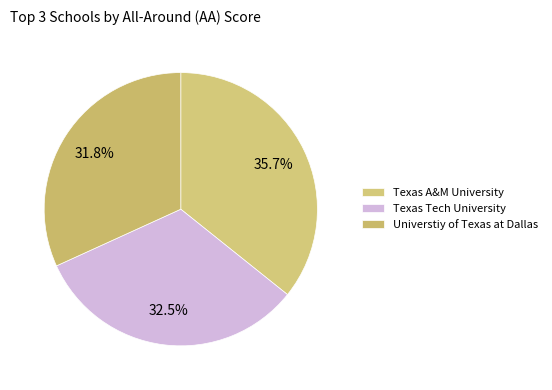

How many slices are in this pie chart?

3